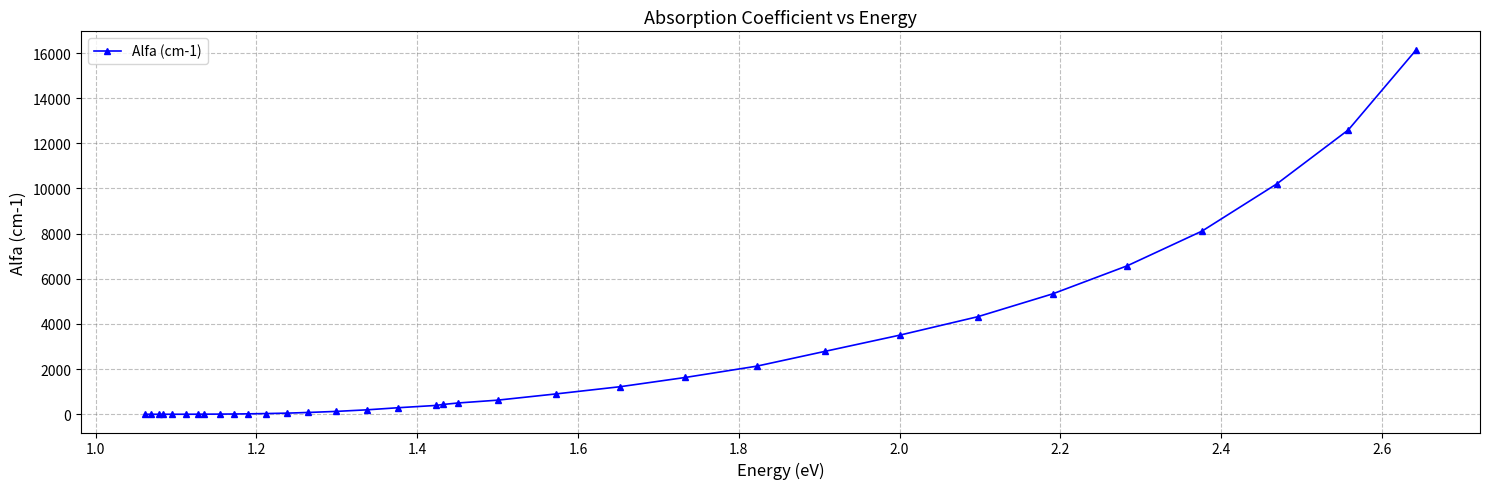

What is the maximum value shown in the chart?

16153.0